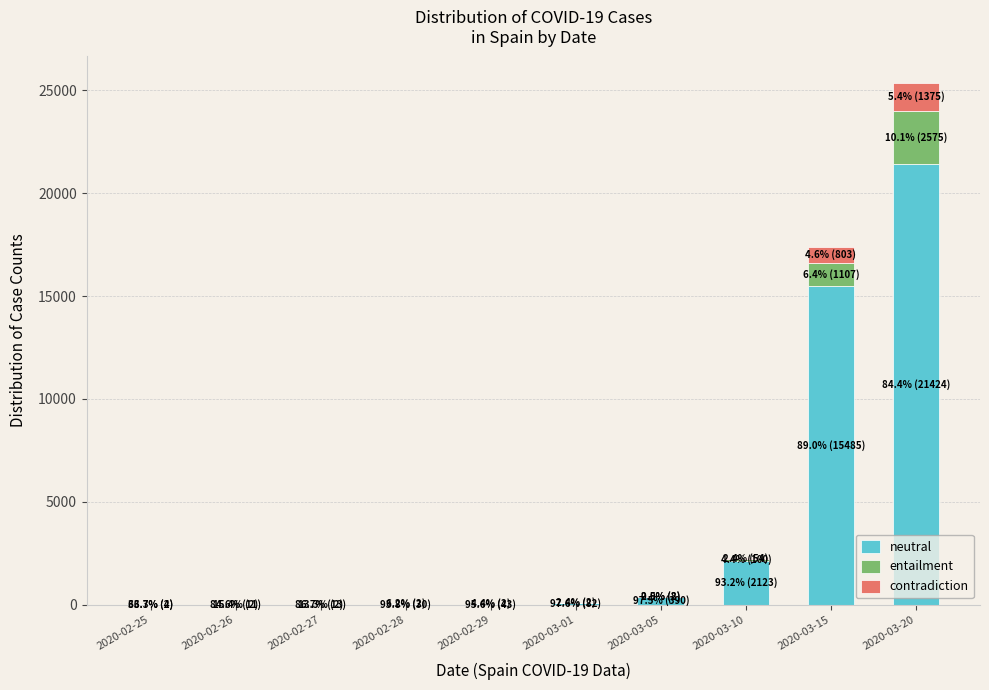

What is the maximum value for neutral?

21424